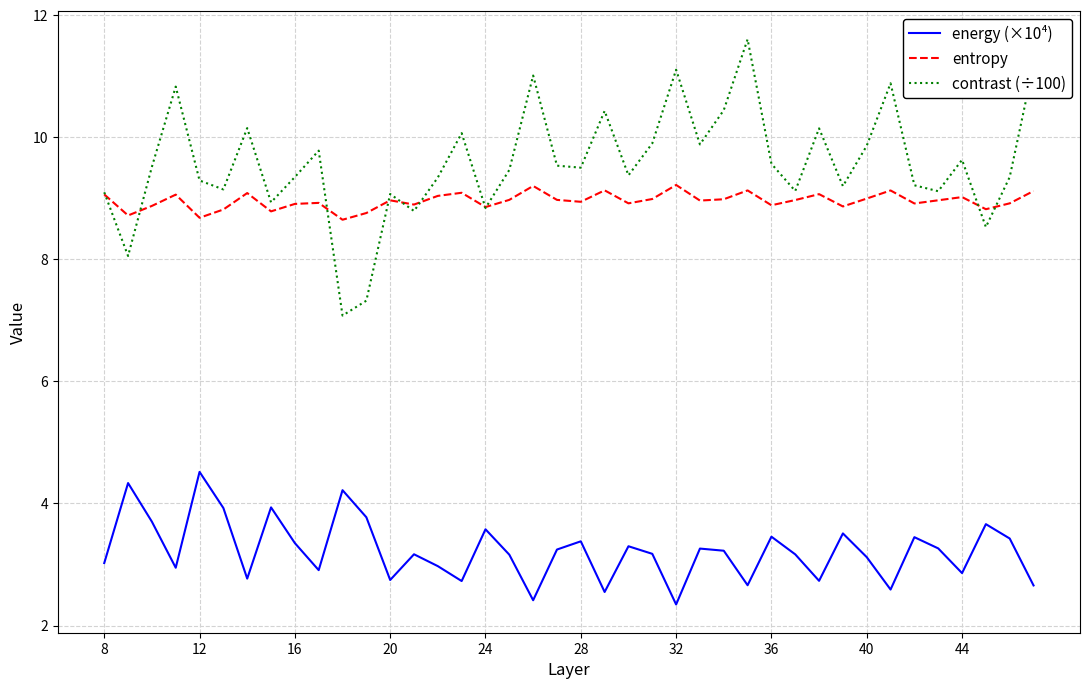

Which series has the widest spread of values?

contrast (÷100)